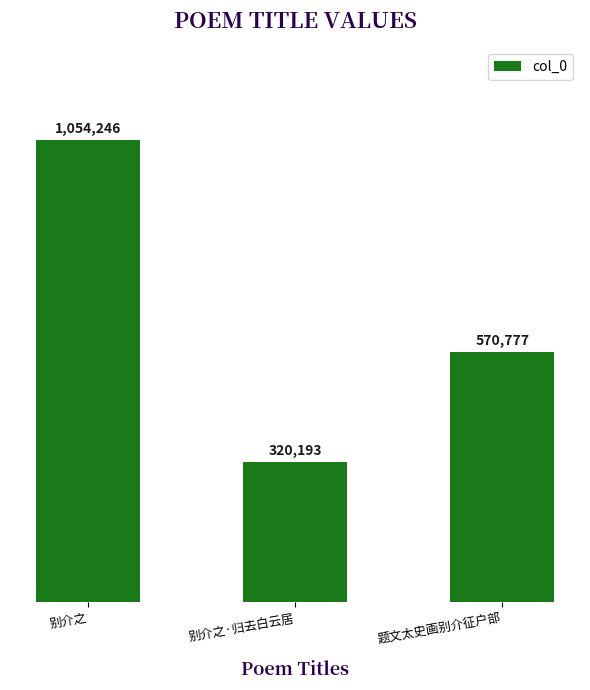

Does the chart contain stacked bars?

No